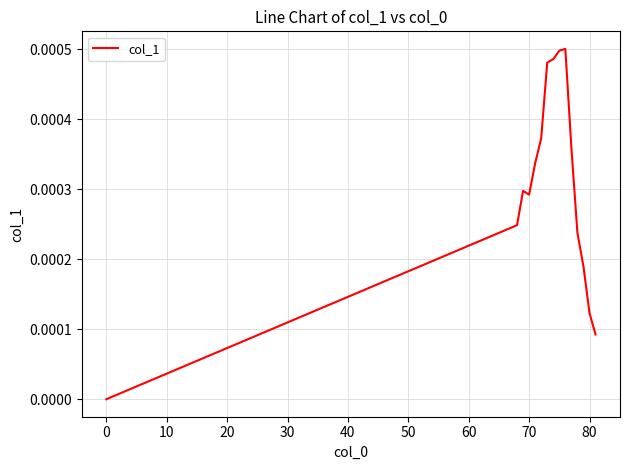

Does the chart display data point markers on the line(s)?

No